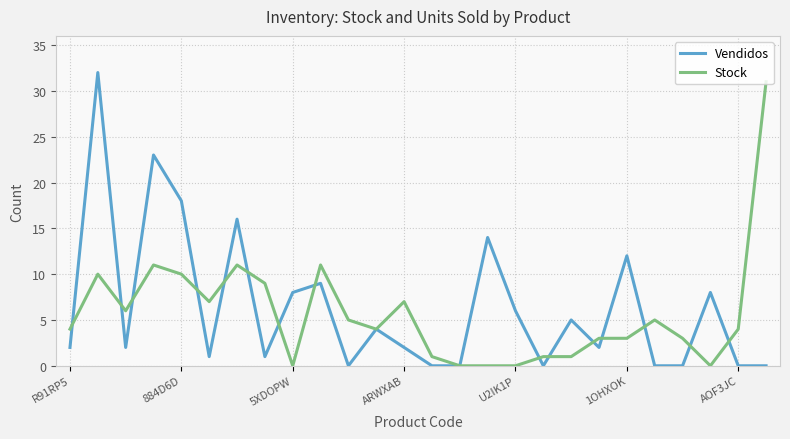

What is the greatest value displayed?

32